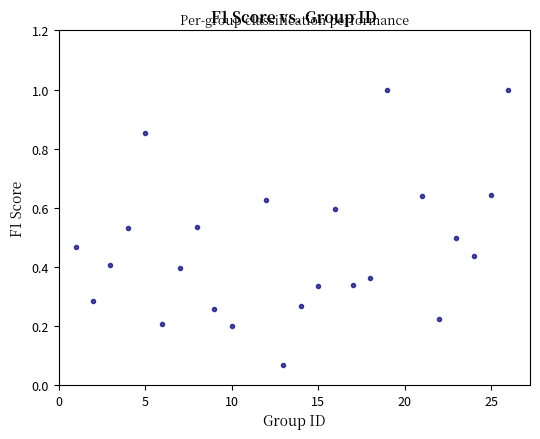

What is the range of X values (max minus min)?

25.0